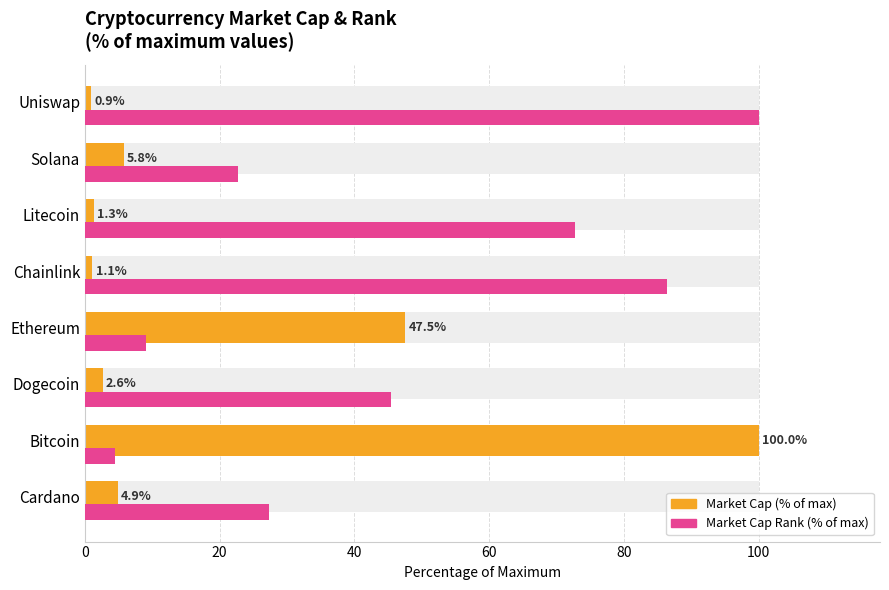

Which series has the widest spread of values?

Market Cap (% of max)